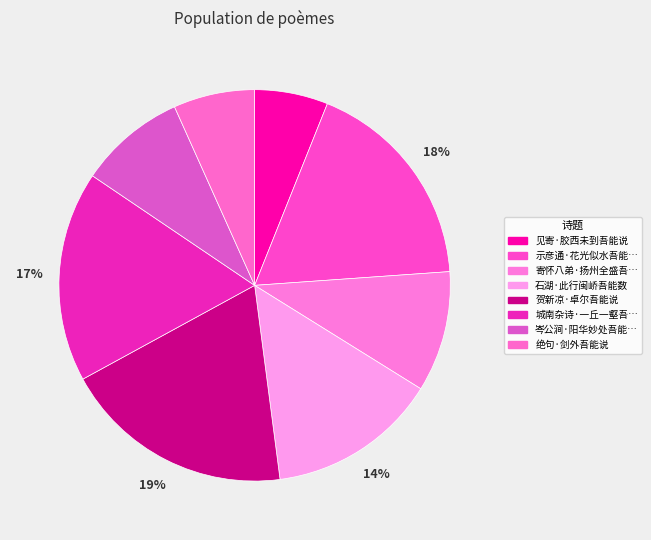

How many segments does this pie chart have?

8